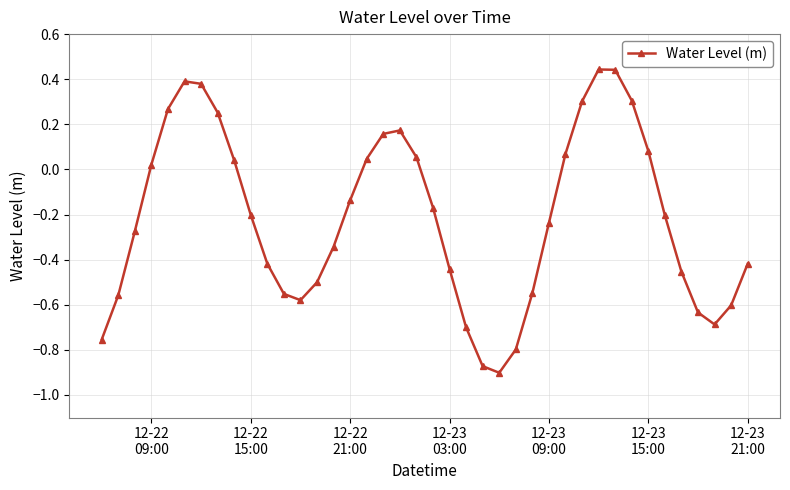

What is the difference between the maximum and minimum values?

1.3